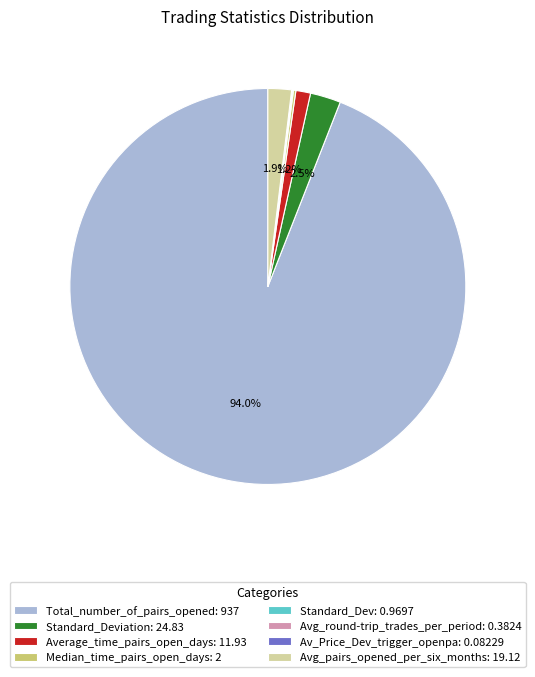

Approximately how many times larger is the value at Avg_pairs_opened_per_six_months: 19.12 compared to Standard_Deviation: 24.83?

0.8